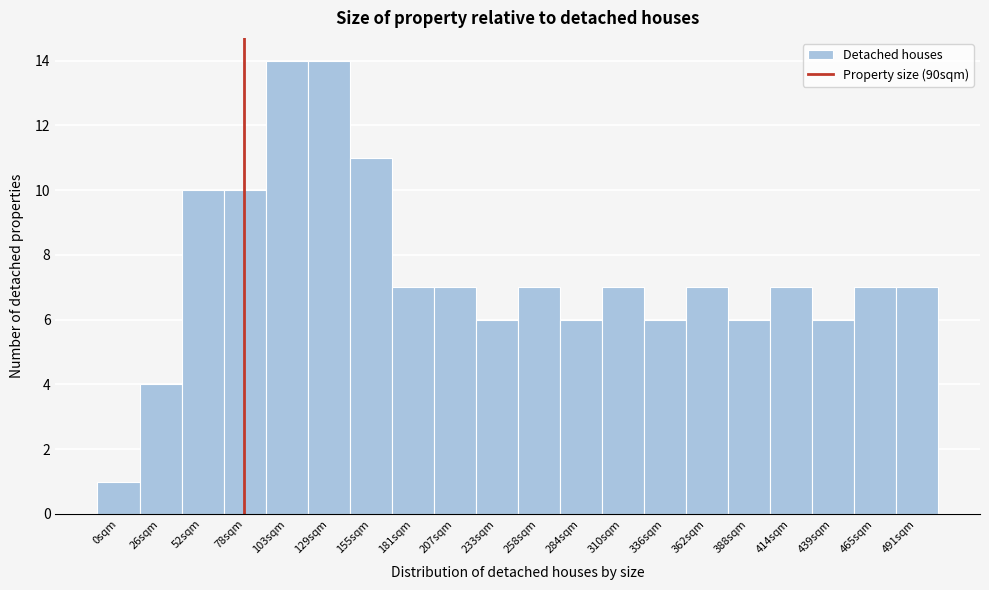

Reading right to left, list all the values displayed in this chart.

7	7	6	7	6	7	6	7	6	7	6	7	7	11	14	14	10	10	4	1